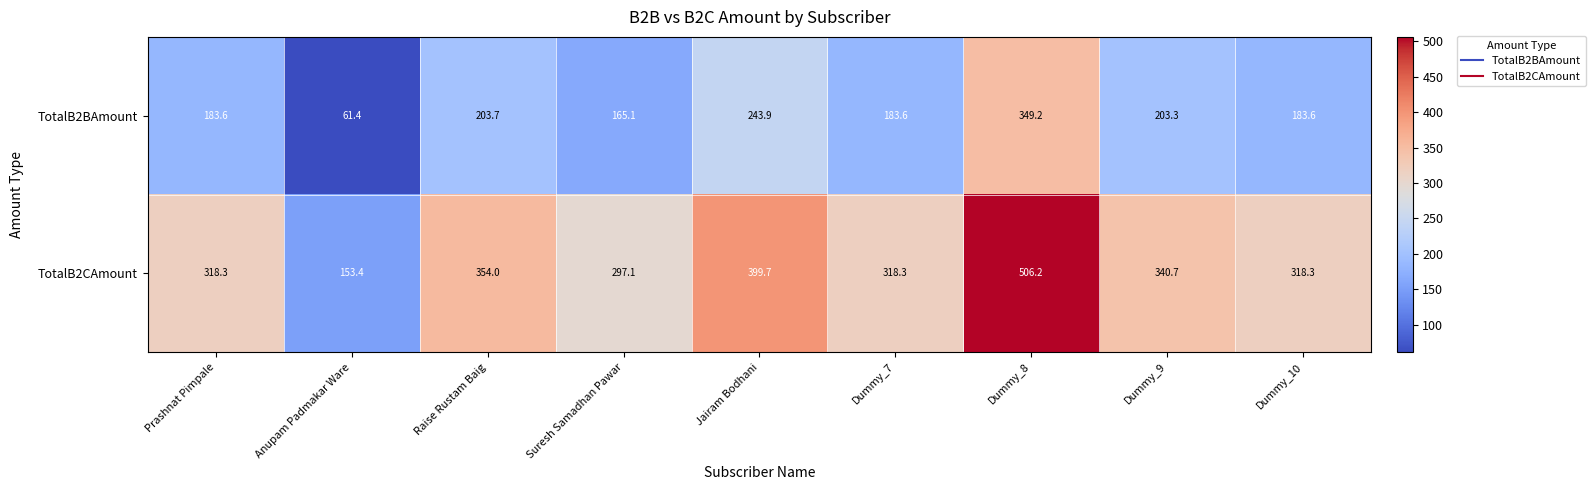

Is the value of TotalB2CAmount at Prashnat Pimpale greater than the value of TotalB2BAmount at Dummy_7?

Yes